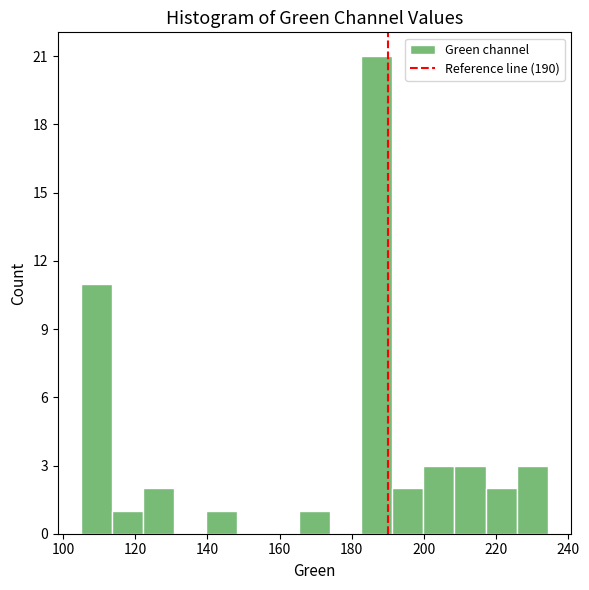

Over which range of the x-axis is the bar tallest?

182 to 192